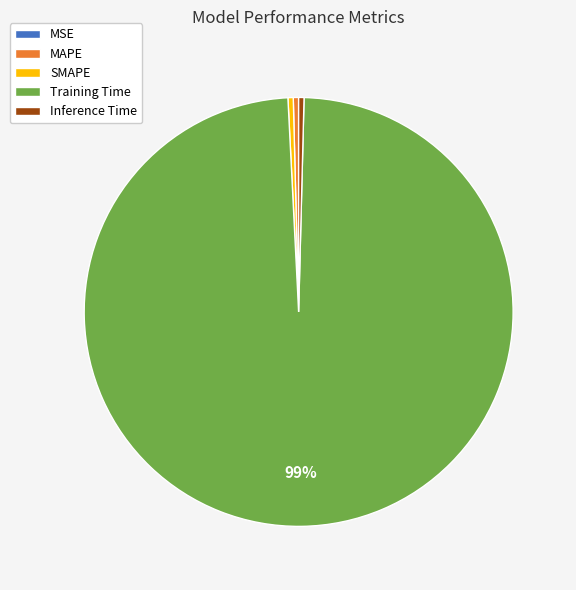

Which slice is the largest?

Training Time